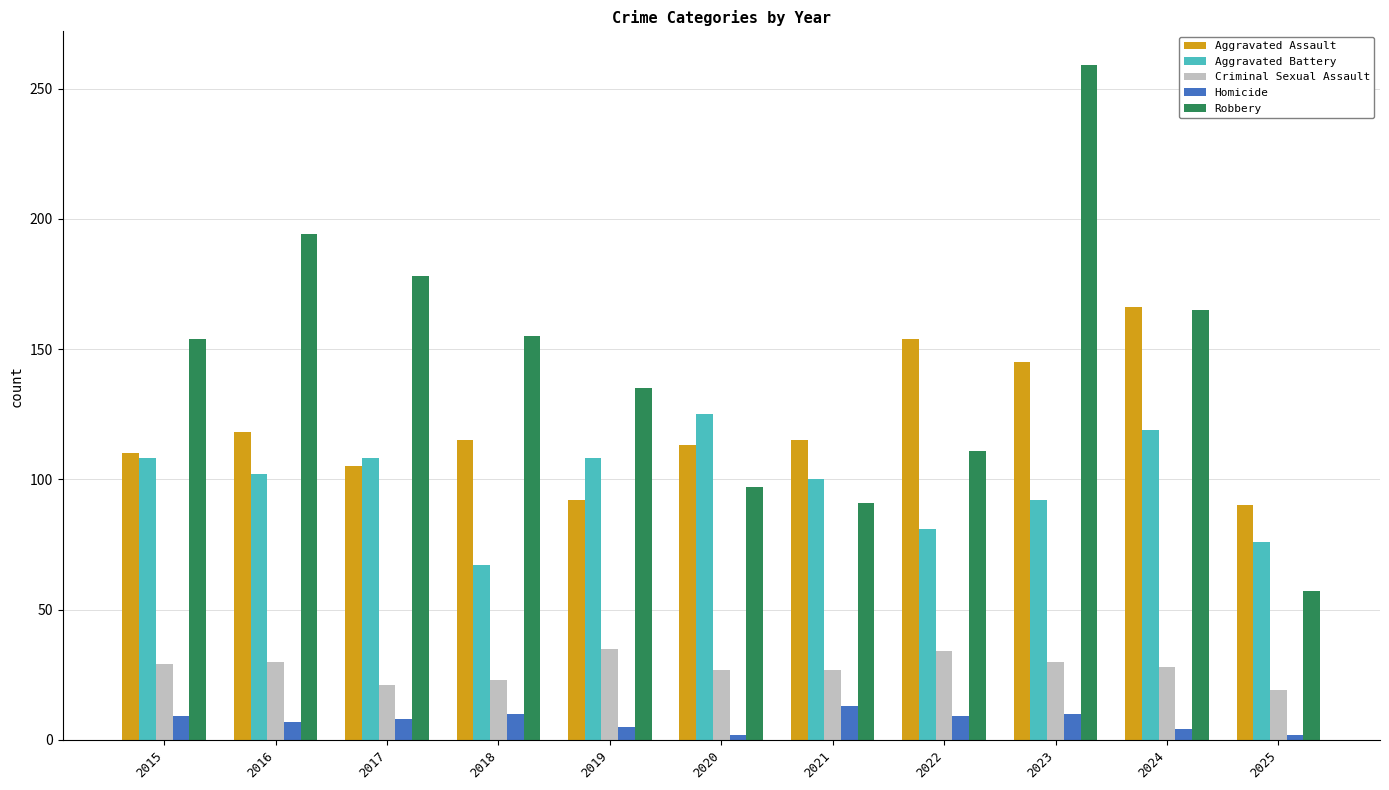

What are all the series names shown in the legend?

Aggravated Assault, Aggravated Battery, Criminal Sexual Assault, Homicide, Robbery